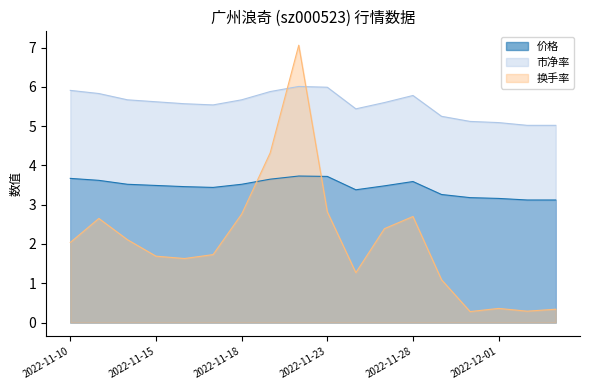

Which has a higher value, 2022-11-24 or 2022-11-25?

2022-11-25